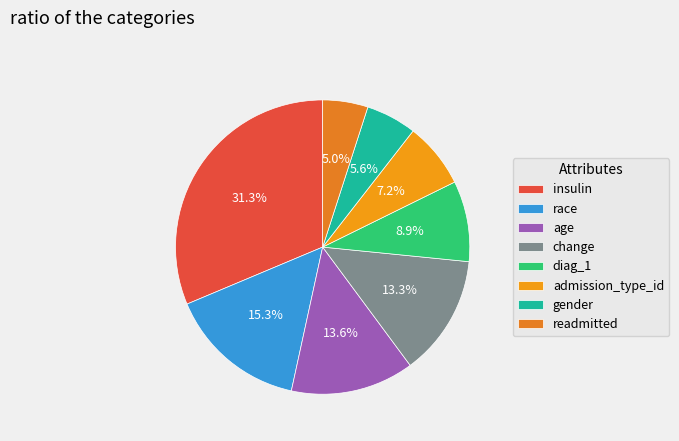

To the nearest percent, what is the combined percentage of diag_1 and insulin?

40%